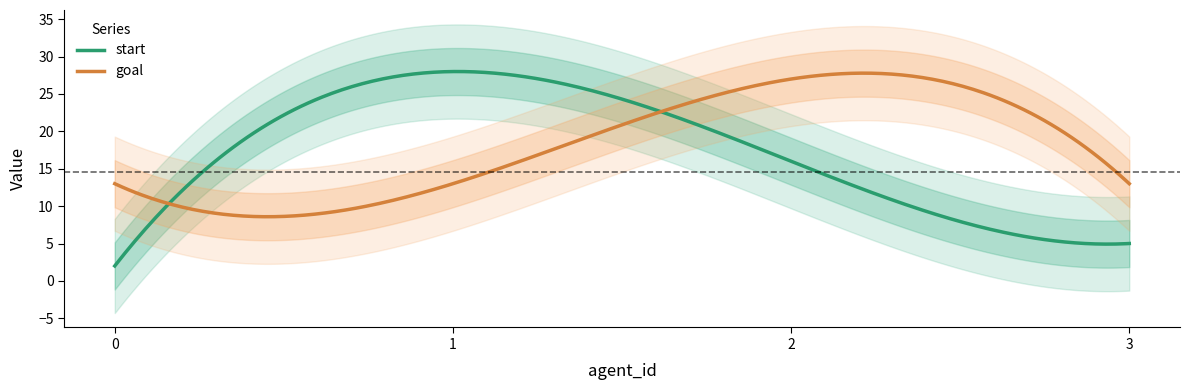

How many times do start and goal cross each other?

2